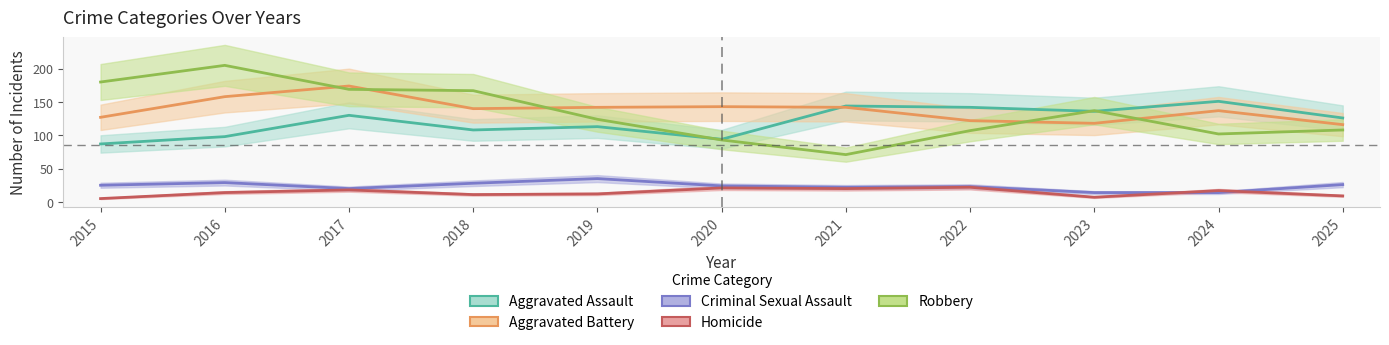

Which series changed the most between 2018 and 2019?

Robbery